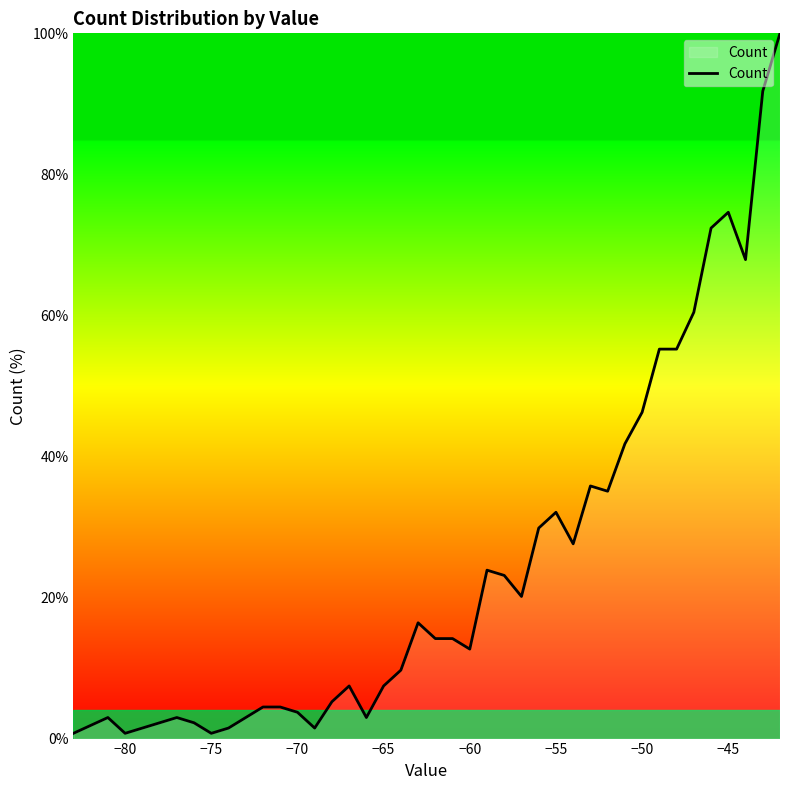

What is the difference between the maximum and minimum values?

99.3